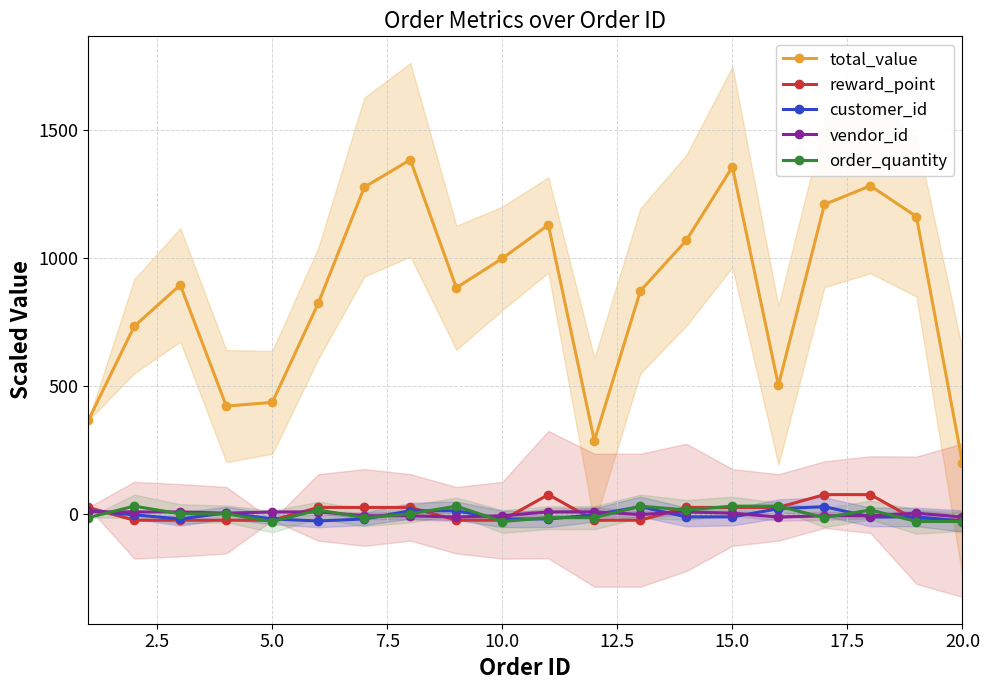

List the series in order of their peak value, highest first.

total_value, reward_point, order_quantity, customer_id, vendor_id